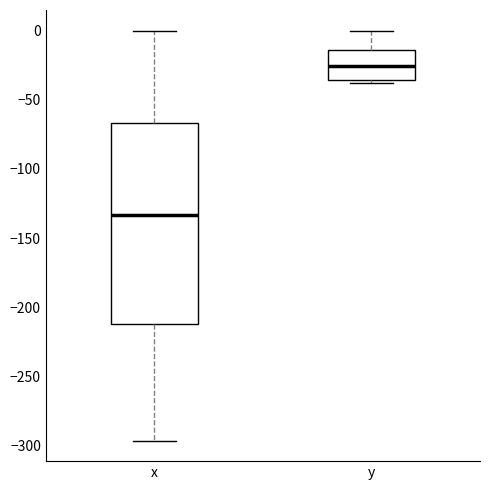

Comparing the boxes themselves (not the whiskers), which one is the tallest?

x